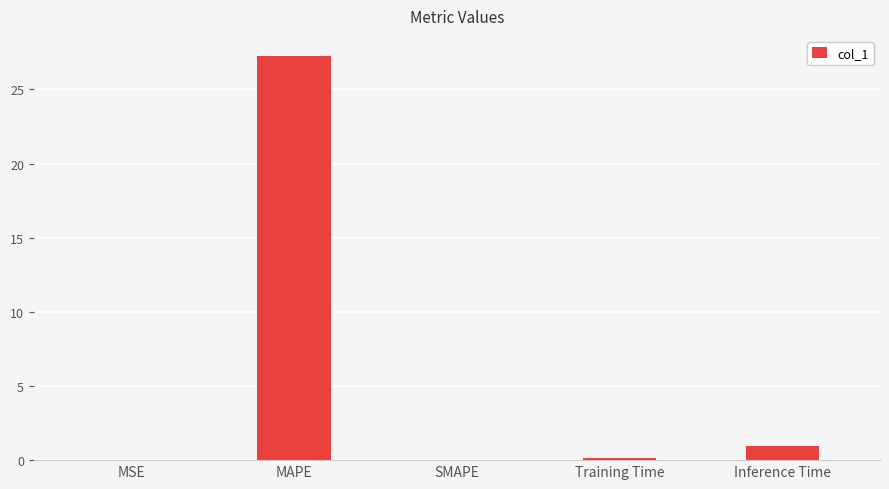

What is the change in value from MAPE to Inference Time?

-26.3